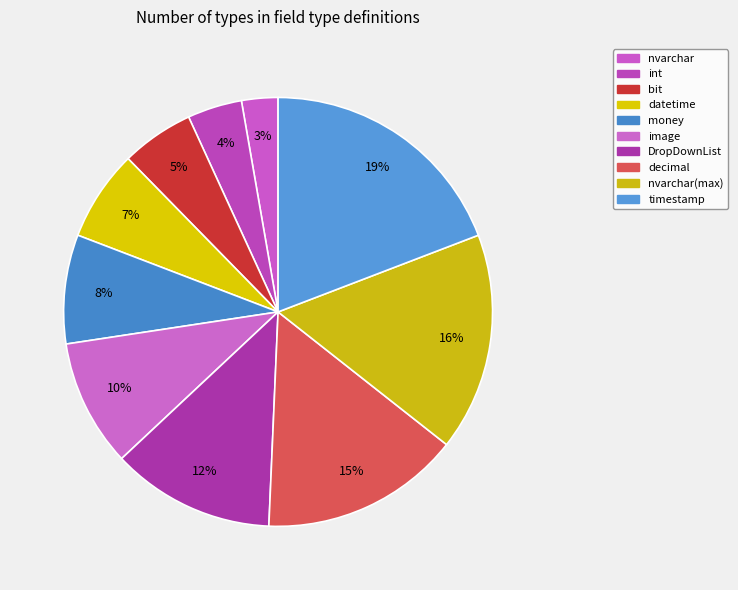

What is the smallest slice in the pie chart?

nvarchar